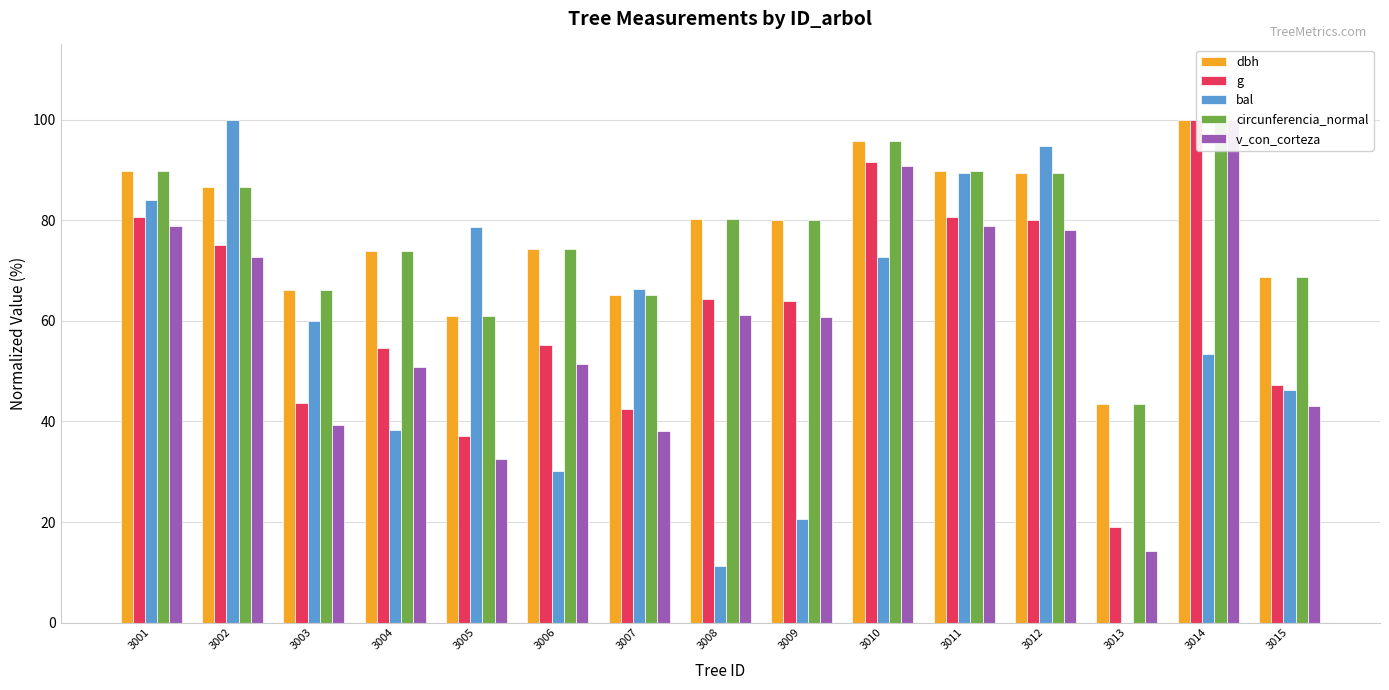

Reading left to right, list all the values displayed in this chart.

dbh: 89.8	86.6	66.1	73.9	61.0	74.3	65.2	80.2	80.0	95.8	89.8	89.5	43.5	100.0	68.8
g: 80.7	75.0	43.7	54.6	37.2	55.2	42.5	64.3	64.0	91.7	80.6	80.0	18.9	100.0	47.3
bal: 84.1	100.0	59.9	38.3	78.7	30.1	66.4	11.2	20.7	72.6	89.4	94.8	0.0	53.4	46.3
circunferencia_normal: 89.8	86.6	66.1	73.9	61.0	74.3	65.2	80.2	80.0	95.7	89.8	89.5	43.5	100.0	68.8
v_con_corteza: 78.8	72.7	39.3	50.8	32.6	51.4	38.0	61.1	60.8	90.8	78.8	78.1	14.2	100.0	43.1